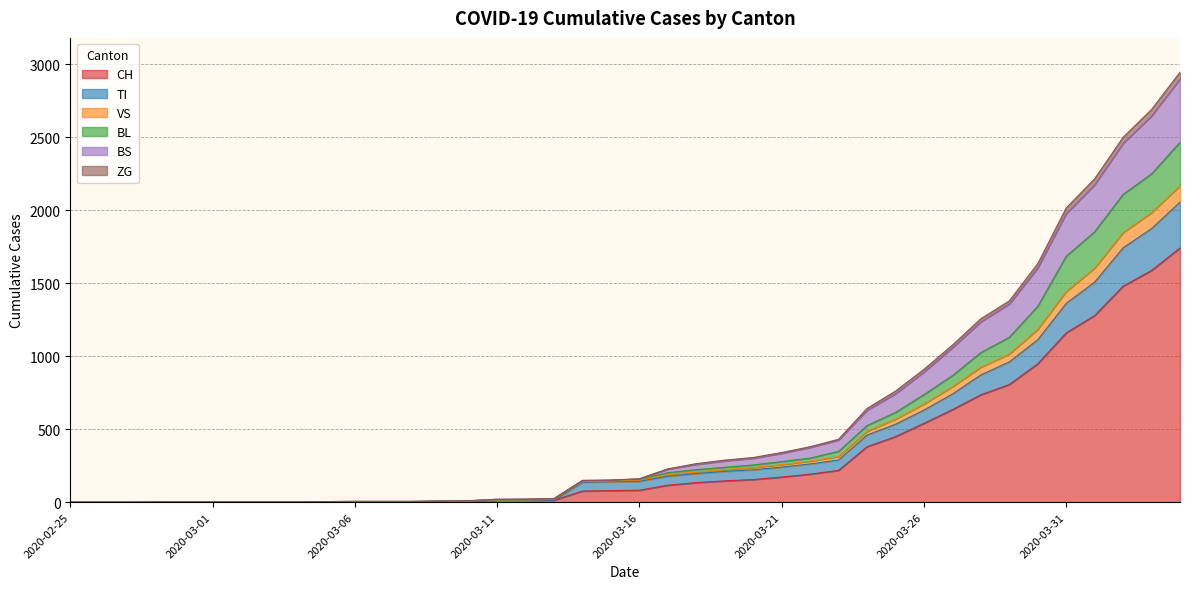

Read the CH value at 2020-03-30, to the nearest 10.

950